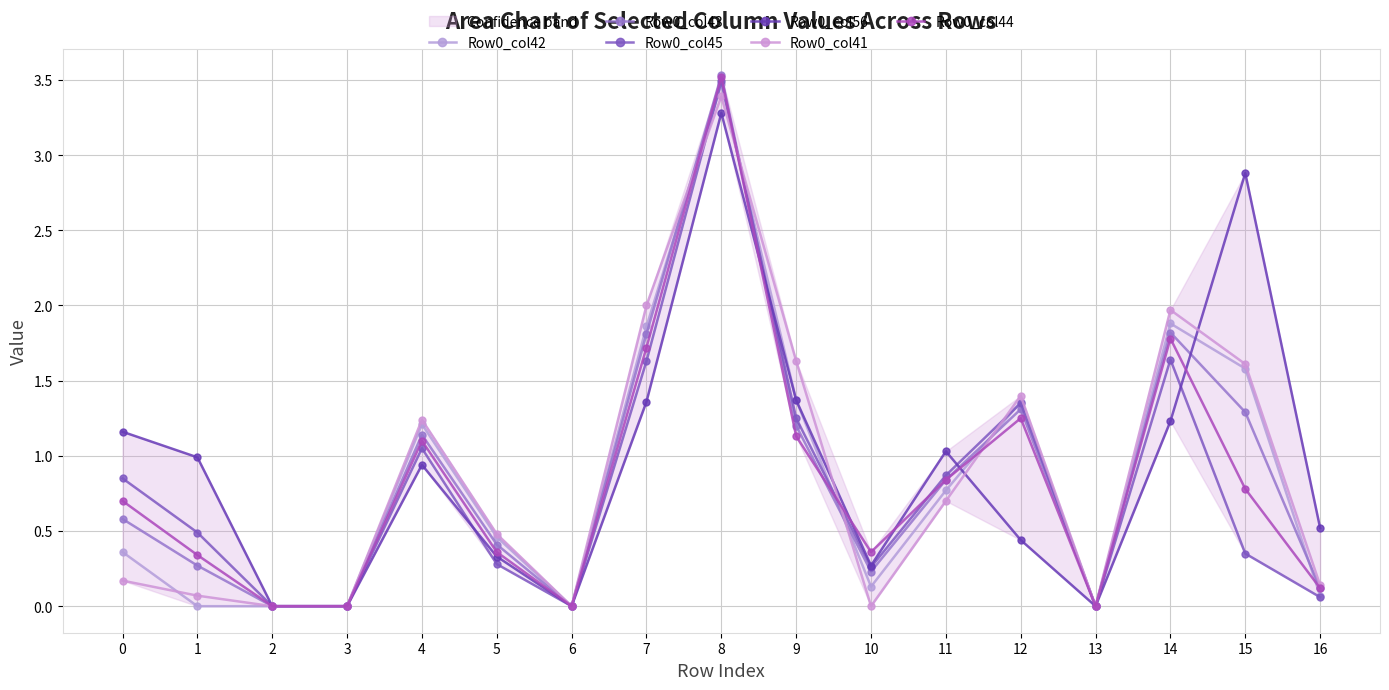

Which series changed the most between 0 and 9?

Row0_col41